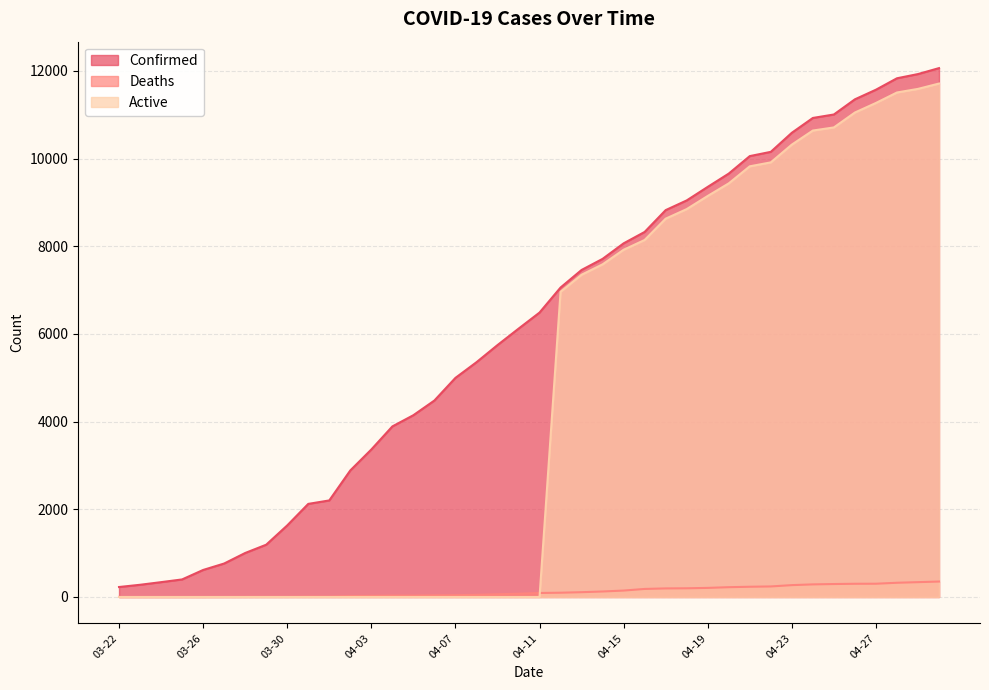

Reading left to right, list all the values displayed in this chart.

Confirmed: 03-22=227	03-23=278	03-24=338	03-25=400	03-26=616	03-27=763	03-28=1003	03-29=1192	03-30=1632	03-31=2123	04-01=2202	04-02=2886	04-03=3364	04-04=3890	04-05=4146	04-06=4481	04-07=4997	04-08=5354	04-09=5745	04-10=6119	04-11=6487	04-12=7058	04-13=7459	04-14=7712	04-15=8066	04-16=8326	04-17=8824	04-18=9045	04-19=9354	04-20=9657	04-21=10056	04-22=10153	04-23=10588	04-24=10926	04-25=11005	04-26=11351	04-27=11570	04-28=11831	04-29=11927	04-30=12063
Deaths: 03-22=0	03-23=0	03-24=0	03-25=0	03-26=0	03-27=1	03-28=2	03-29=3	03-30=3	03-31=7	04-01=7	04-02=20	04-03=25	04-04=31	04-05=31	04-06=37	04-07=41	04-08=49	04-09=62	04-10=74	04-11=91	04-12=97	04-13=109	04-14=125	04-15=146	04-16=183	04-17=195	04-18=198	04-19=207	04-20=223	04-21=233	04-22=240	04-23=270	04-24=287	04-25=295	04-26=301	04-27=302	04-28=324	04-29=338	04-30=352
Active: 03-22=0	03-23=0	03-24=0	03-25=0	03-26=0	03-27=0	03-28=0	03-29=0	03-30=0	03-31=0	04-01=0	04-02=0	04-03=0	04-04=0	04-05=0	04-06=0	04-07=0	04-08=0	04-09=0	04-10=0	04-11=0	04-12=6961	04-13=7350	04-14=7587	04-15=7920	04-16=8143	04-17=8629	04-18=8847	04-19=9147	04-20=9434	04-21=9823	04-22=9913	04-23=10318	04-24=10639	04-25=10710	04-26=11050	04-27=11268	04-28=11507	04-29=11589	04-30=11711